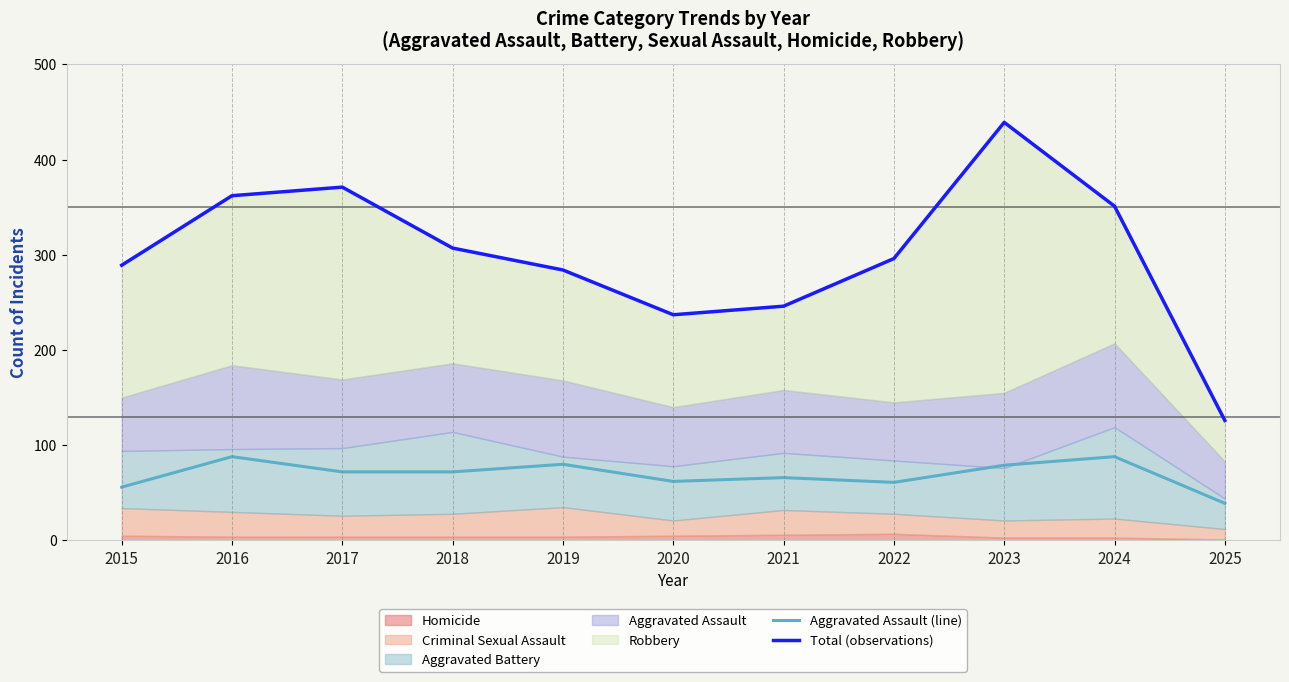

Reading left to right, what are all the values shown in this chart?

Aggravated Assault (line): 56	88	72	72	80	62	66	61	79	88	39
Total (observations): 289	362	371	307	284	237	246	296	439	351	126